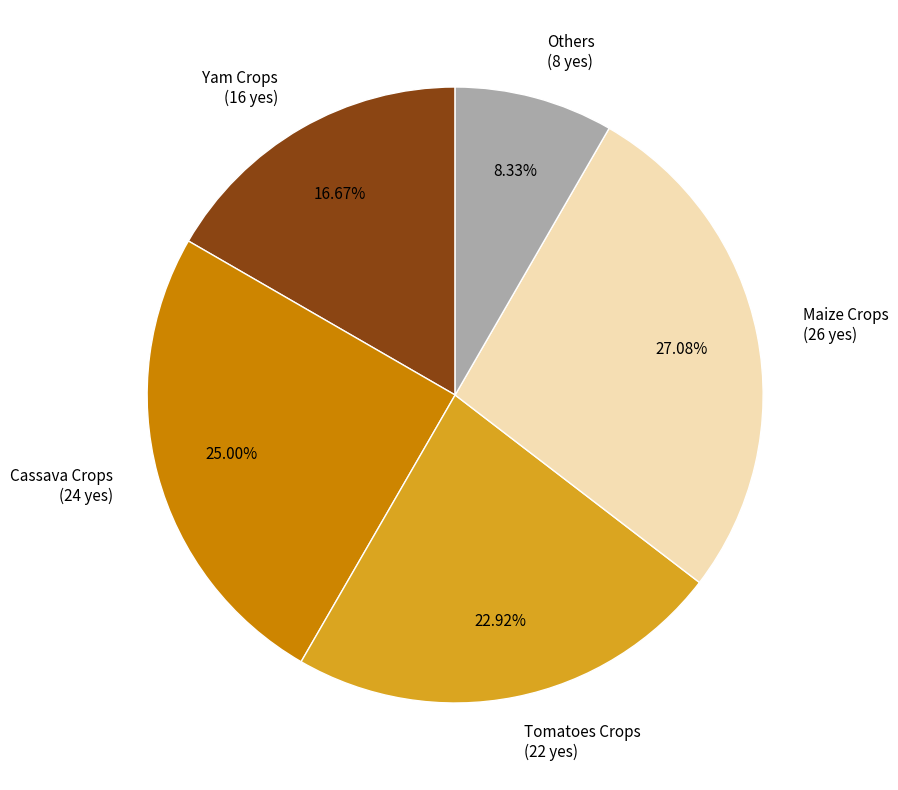

Is there any slice that represents more than half of the pie?

No